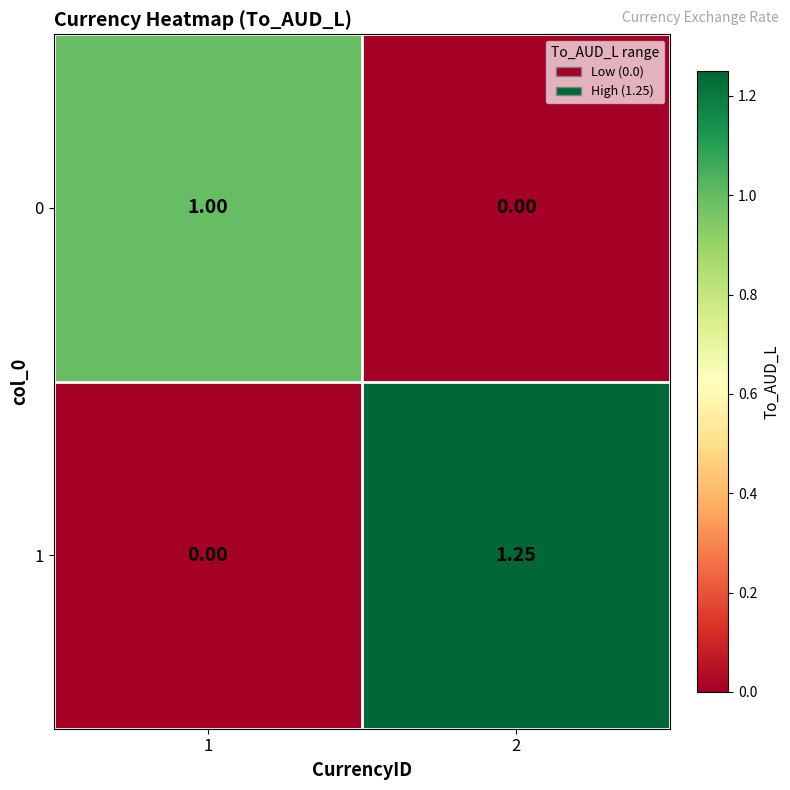

Which series has the largest range (max minus min)?

1